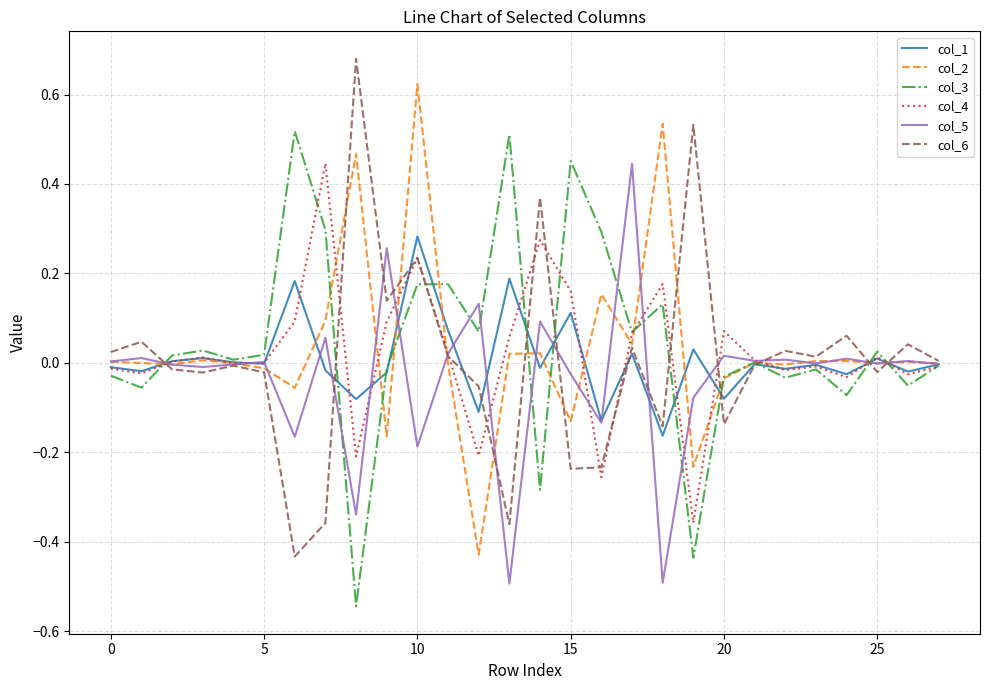

How many lines are shown in the chart?

6